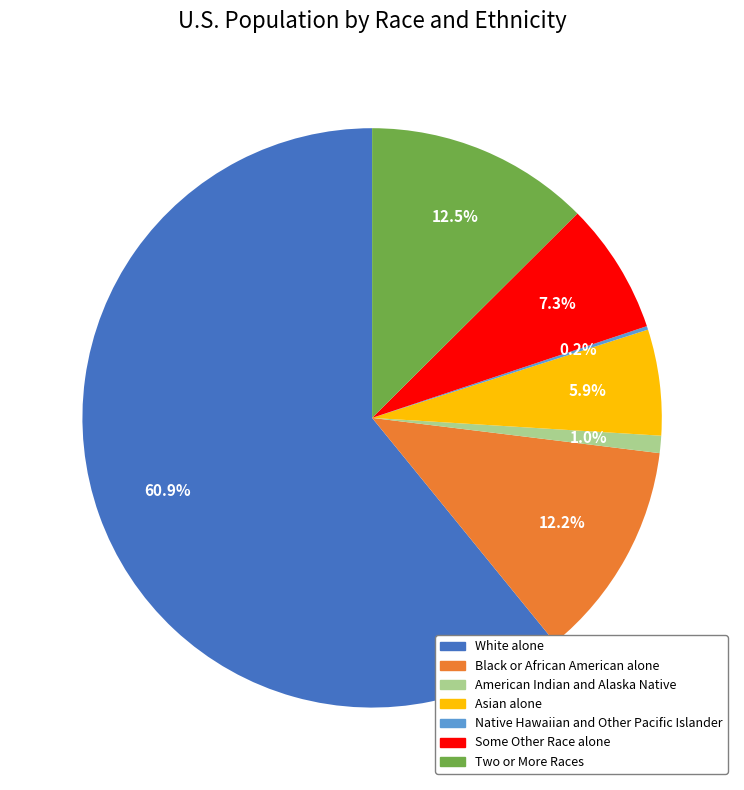

To the nearest percent, what is the difference between the Two or More Races and Asian alone slice percentages?

7%